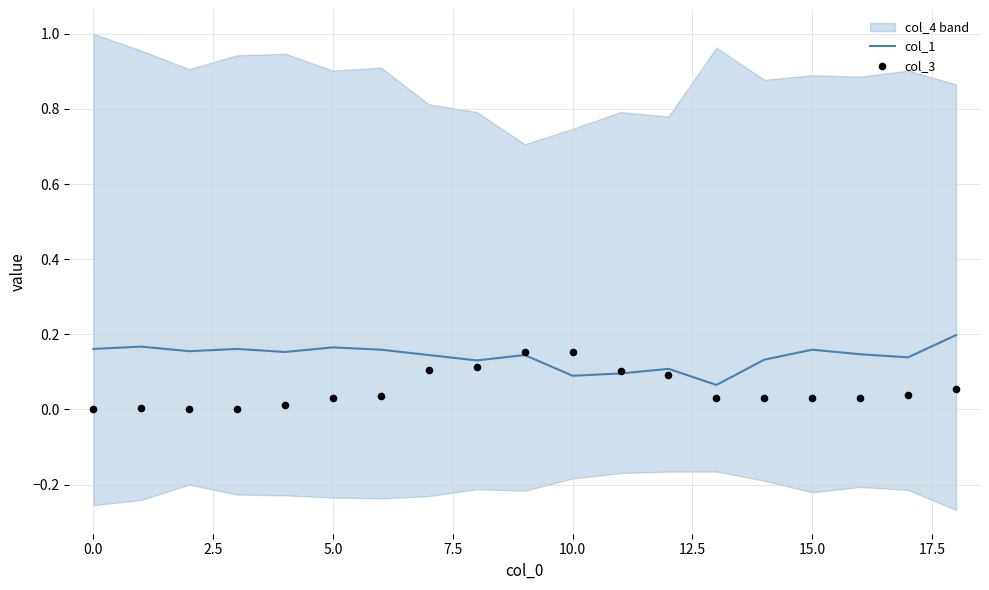

The col_1 series shows 0.1 at 5.0. True or false?

False